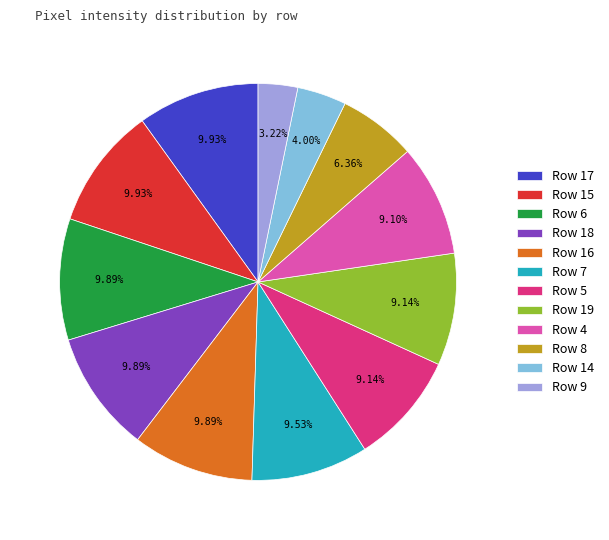

What is the ratio of the value at Row 18 to the value at Row 9?

3.1